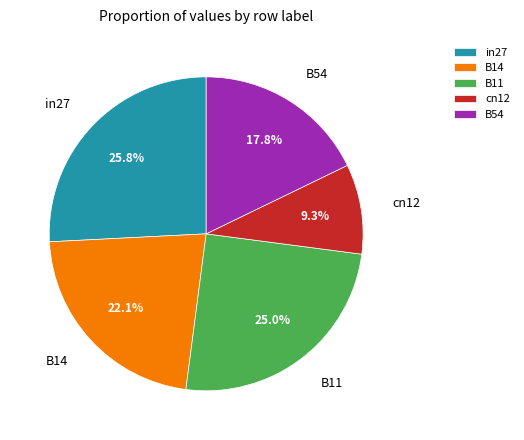

Does B54 represent more than half of the total?

No